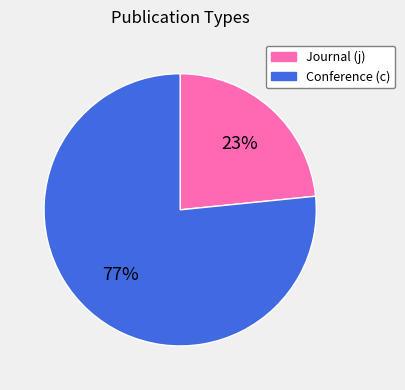

Is there a majority slice in this chart?

Yes